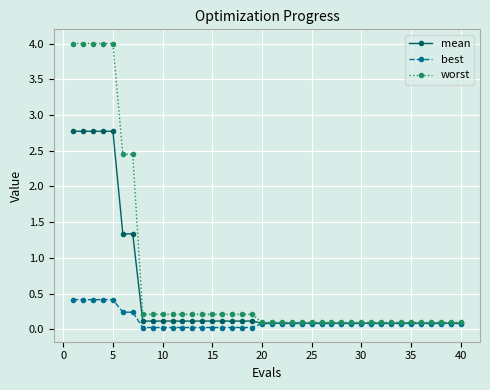

Which series has the widest spread of values?

worst